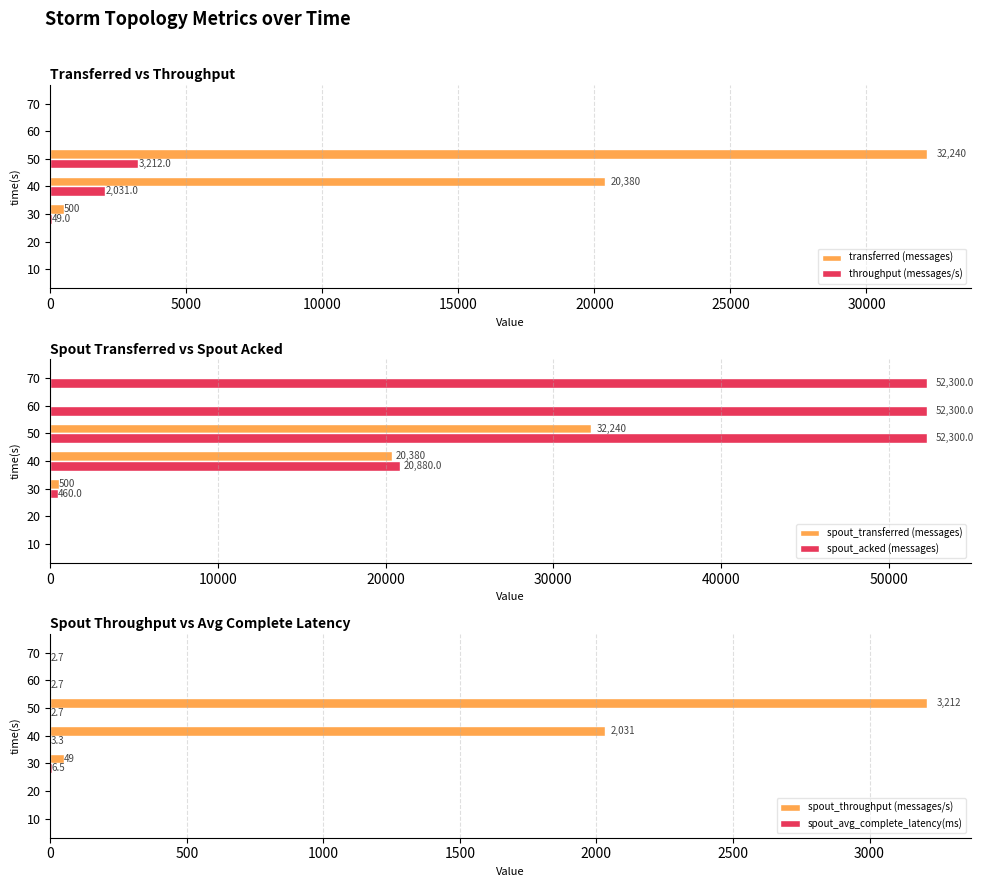

Reading left to right, list all the values displayed in this chart.

transferred (messages): 0.0	0.0	500.0	20380.0	32240.0	0.0	0.0
throughput (messages/s): 0.0	0.0	49.0	2031.0	3212.0	0.0	0.0
spout_transferred (messages): 0.0	0.0	500.0	20380.0	32240.0	0.0	0.0
spout_acked (messages): 0.0	0.0	460.0	20880.0	52300.0	52300.0	52300.0
spout_throughput (messages/s): 0.0	0.0	49.0	2031.0	3212.0	0.0	0.0
spout_avg_complete_latency(ms): 0.0	0.0	6.5	3.3	2.7	2.7	2.7